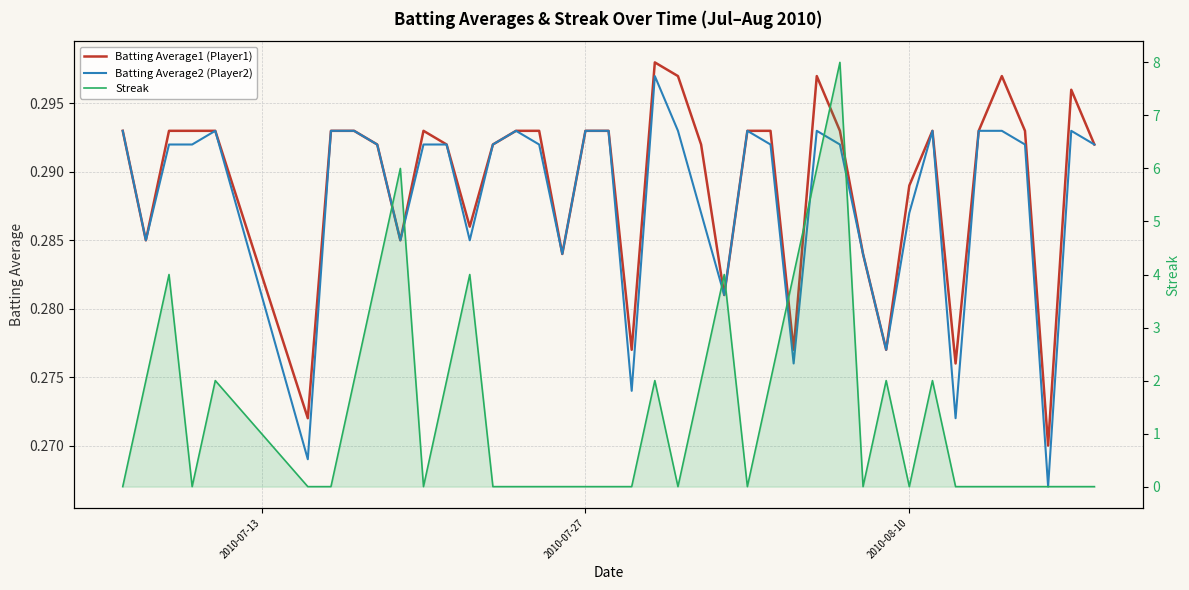

Which series has the largest total across all categories?

Streak